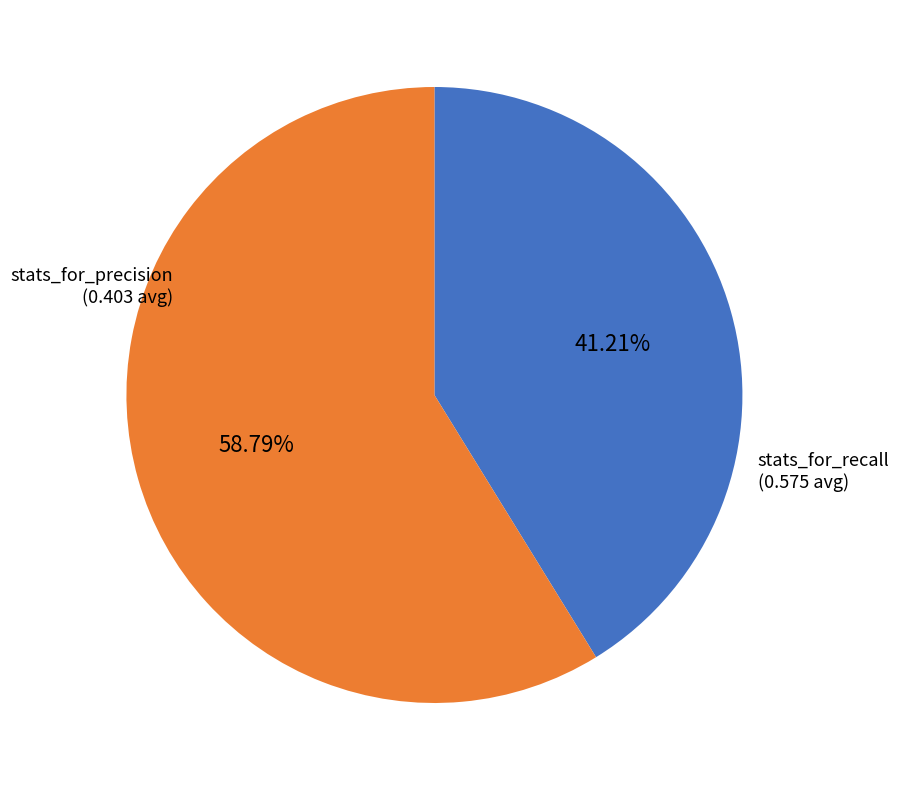

Which category has the smallest portion of the pie?

stats_for_precision